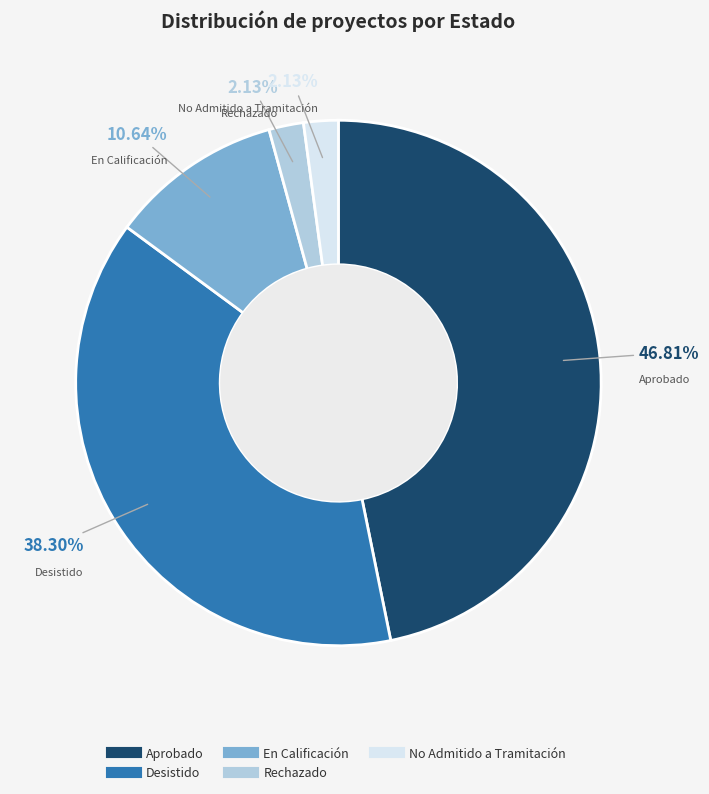

The Aprobado slice represents 47% of the pie. True or false?

True